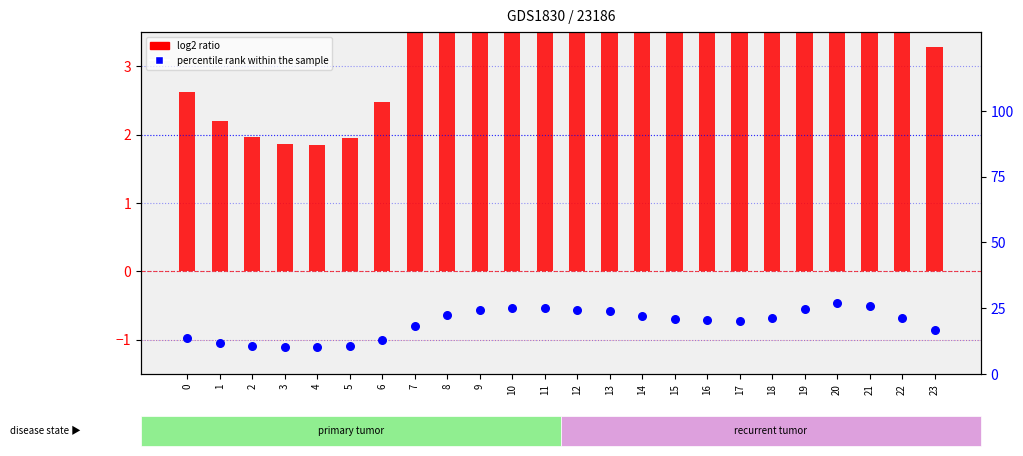

What are all the series names shown in the legend?

log2 ratio, percentile rank within the sample